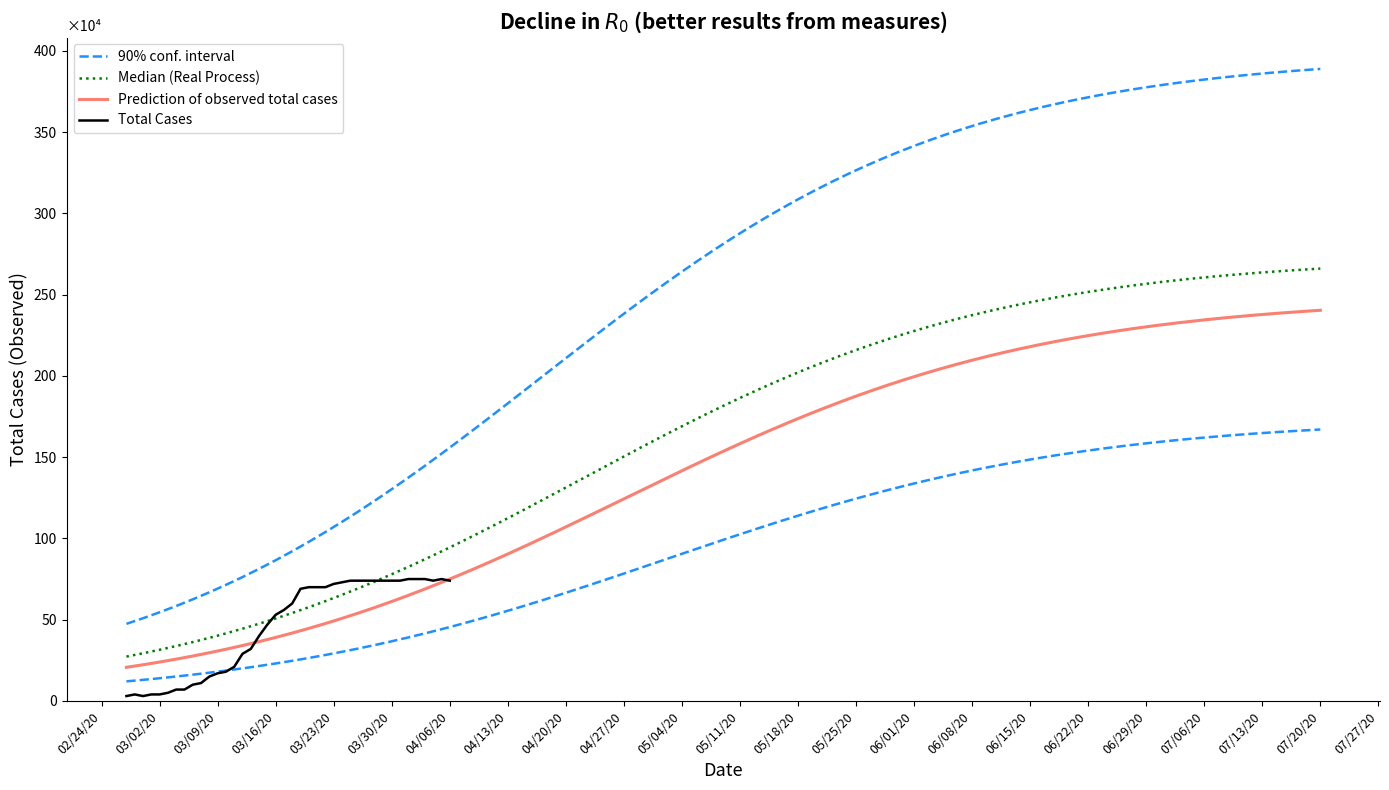

The value at 2020-03-14 is 13. True or false?

False